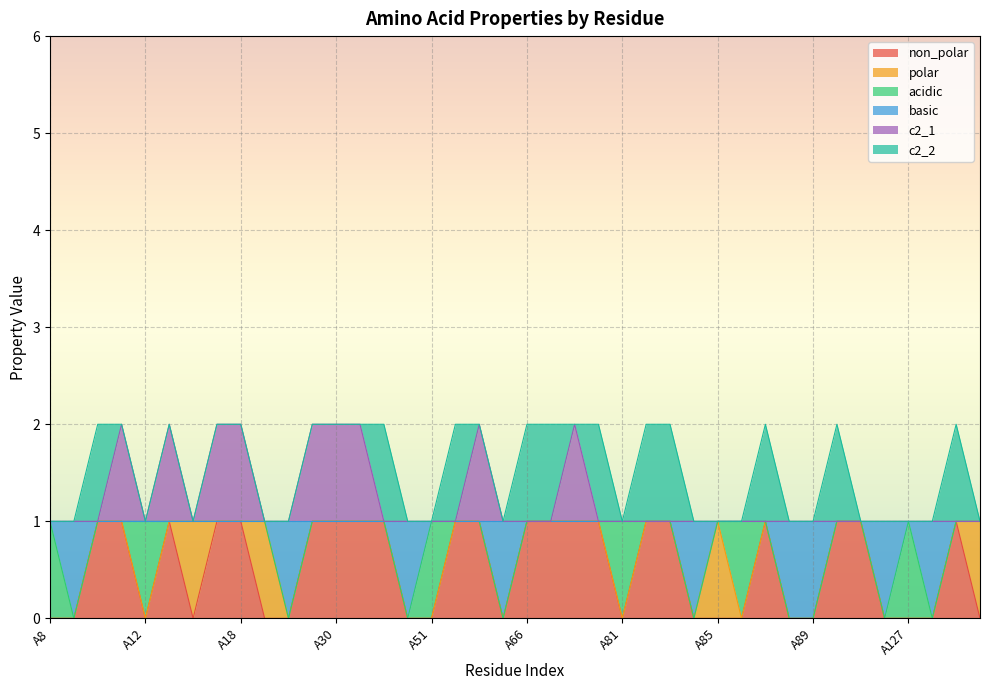

What are all the series names shown in the legend?

non_polar, polar, acidic, basic, c2_1, c2_2